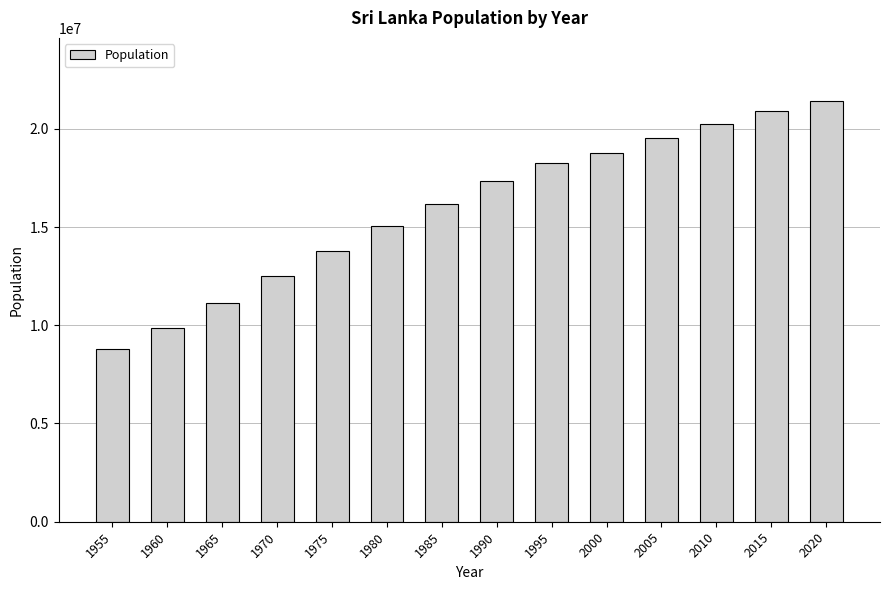

Between 1985 and 2000, which is larger?

2000